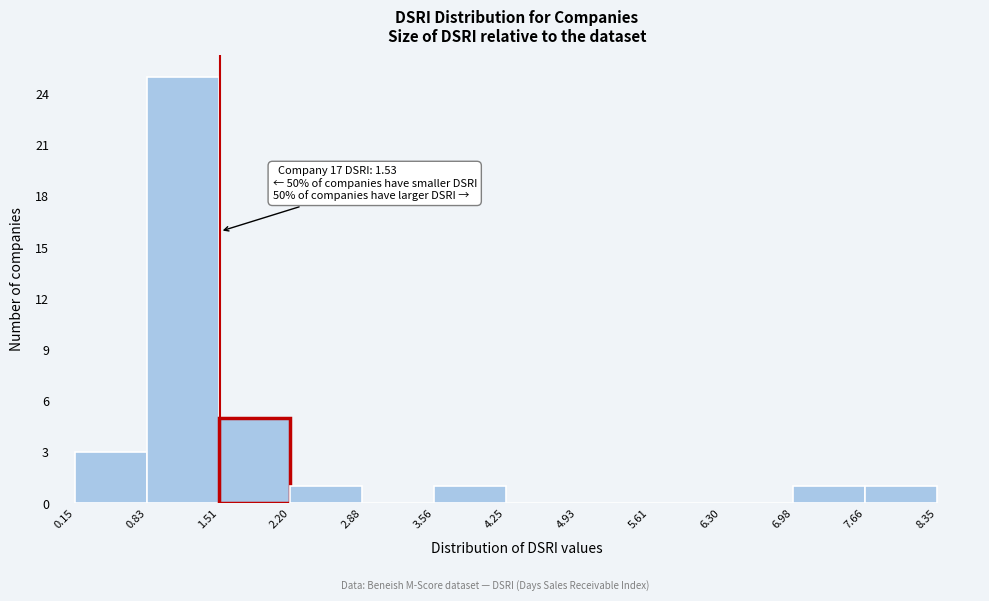

Which range on the x-axis has the tallest bar?

0.83 to 1.51